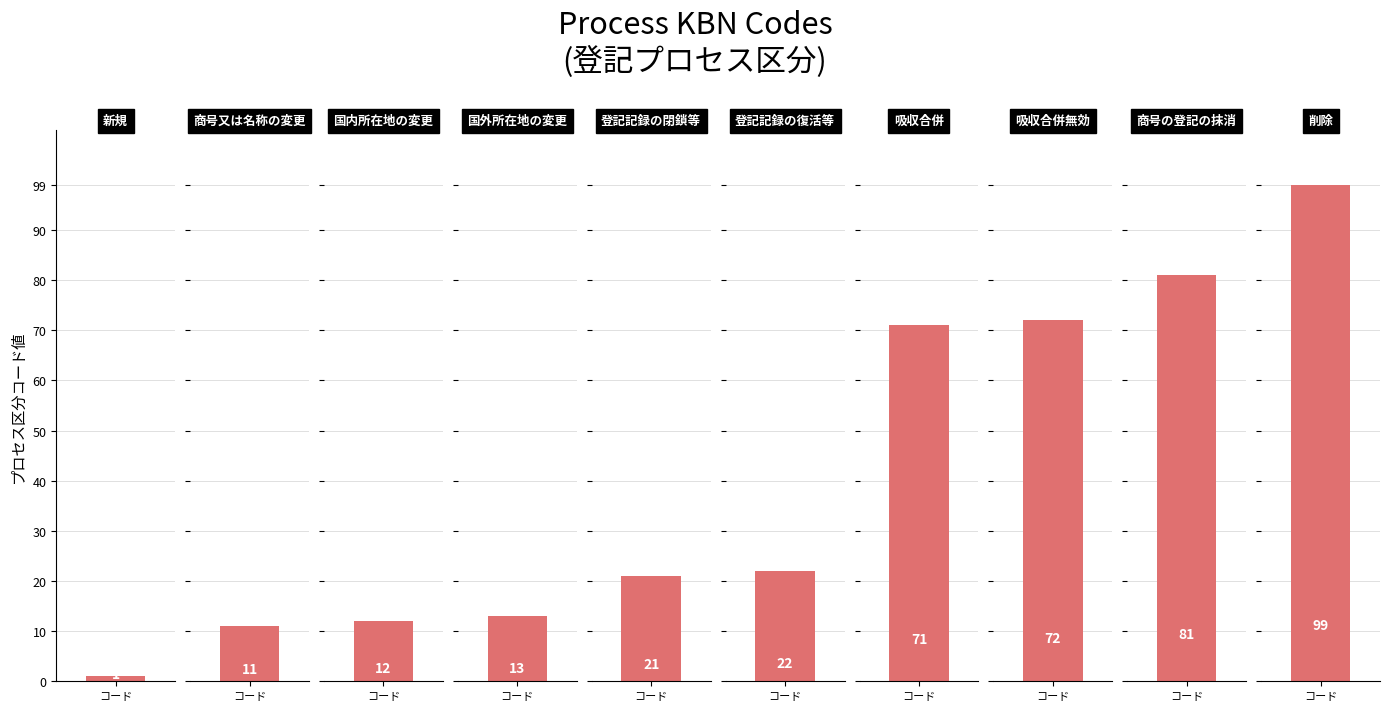

What is the smallest value displayed?

1